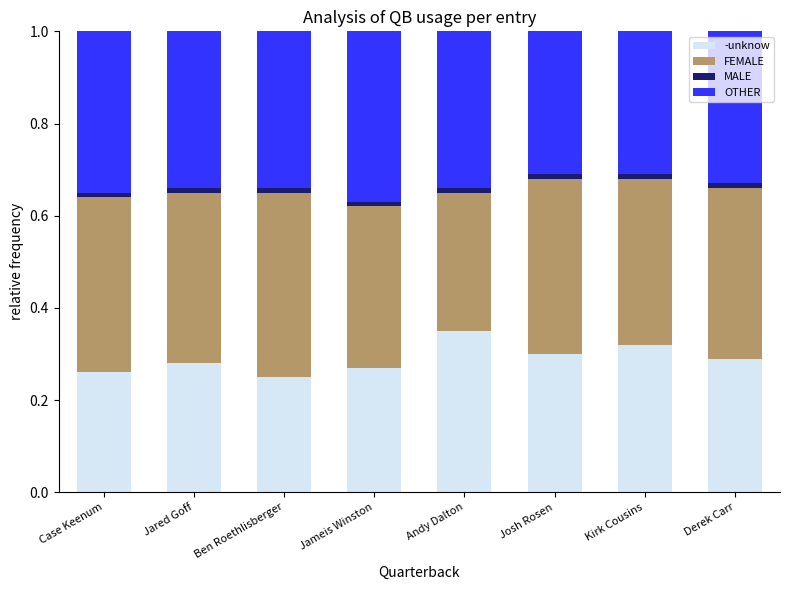

True or false: -unknow has a value of 0.4 at Derek Carr.

False